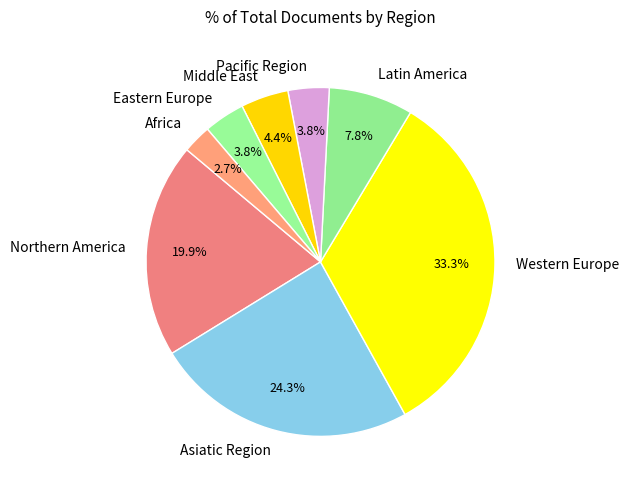

Combined, do Latin America and Africa account for over 50%?

No